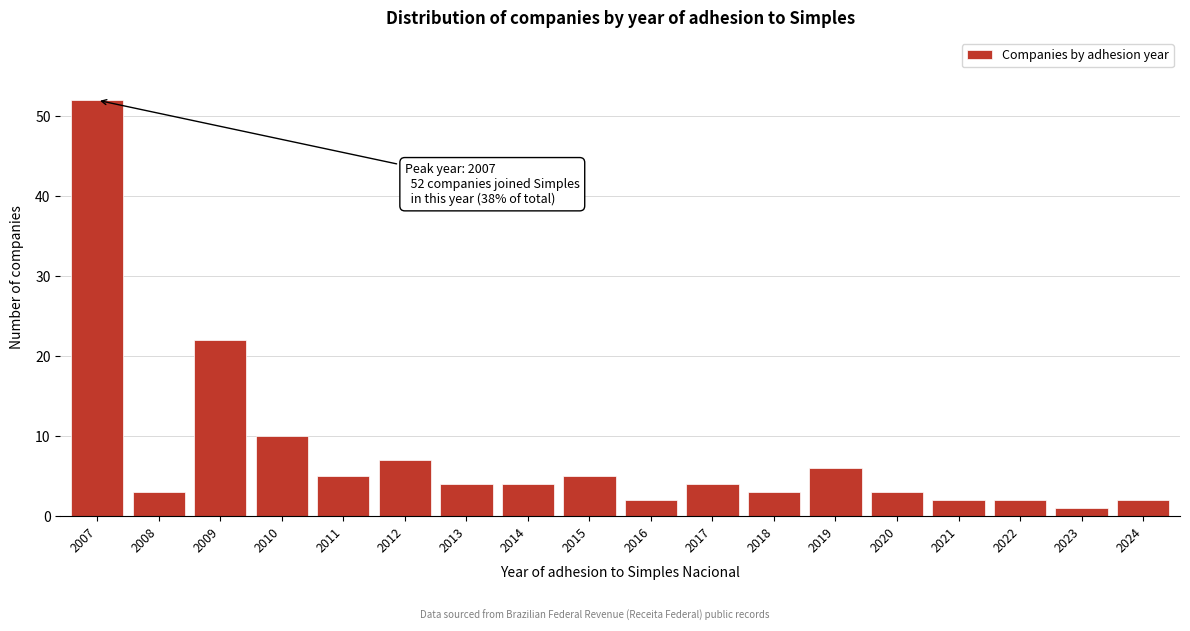

Reading left to right, transcribe all the data shown in this chart.

2007=52	2008=3	2009=22	2010=10	2011=5	2012=7	2013=4	2014=4	2015=5	2016=2	2017=4	2018=3	2019=6	2020=3	2021=2	2022=2	2023=1	2024=2